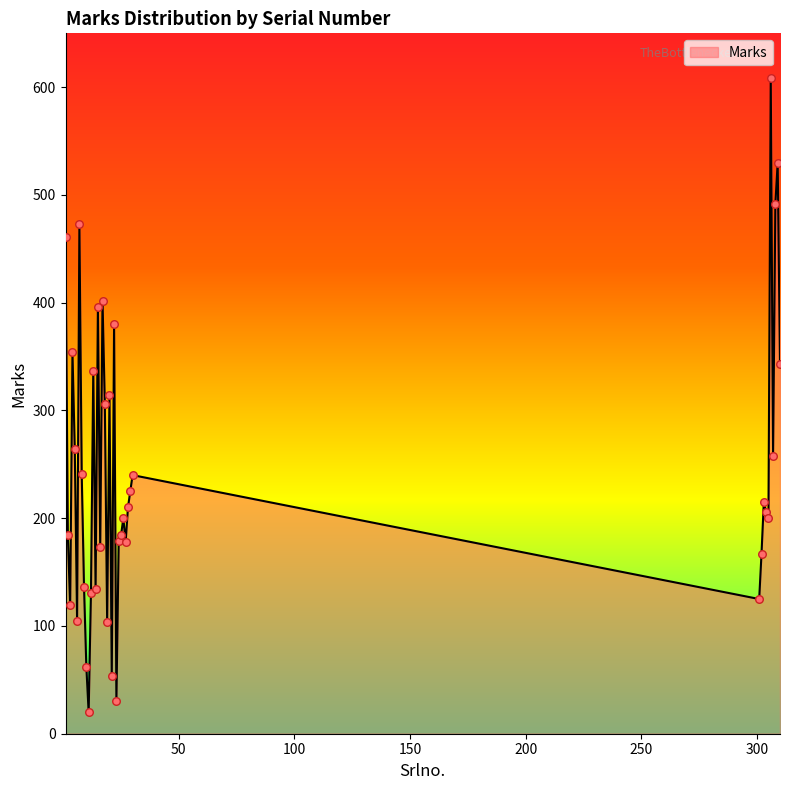

What is the greatest value displayed?

609